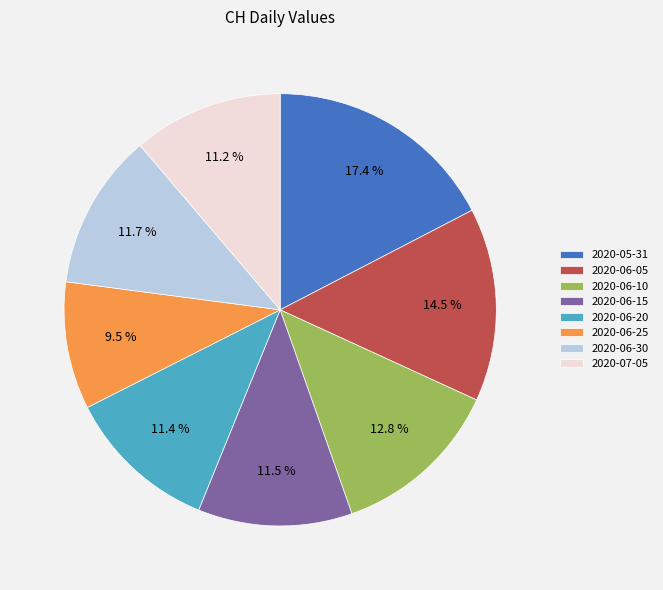

Between 2020-06-15 and 2020-06-10, which is larger?

2020-06-10